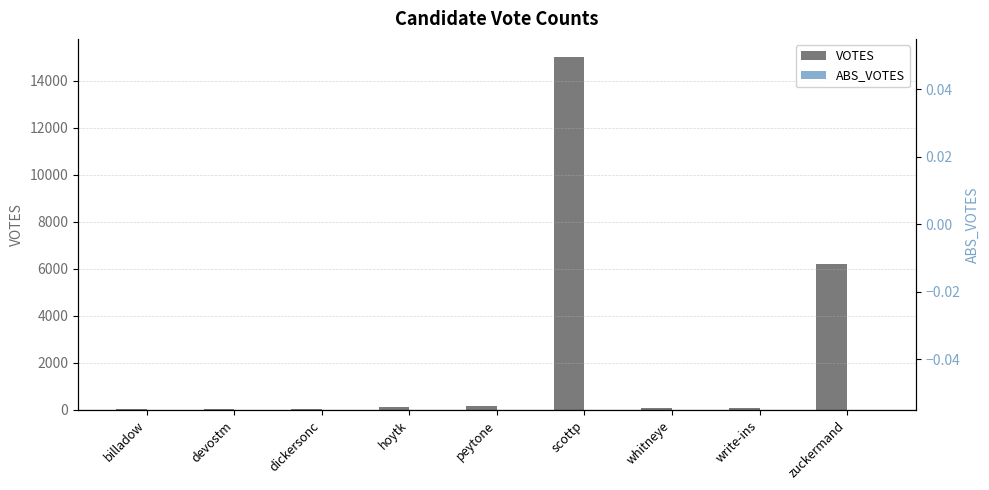

At which category does the chart reach its minimum across all series?

billadow